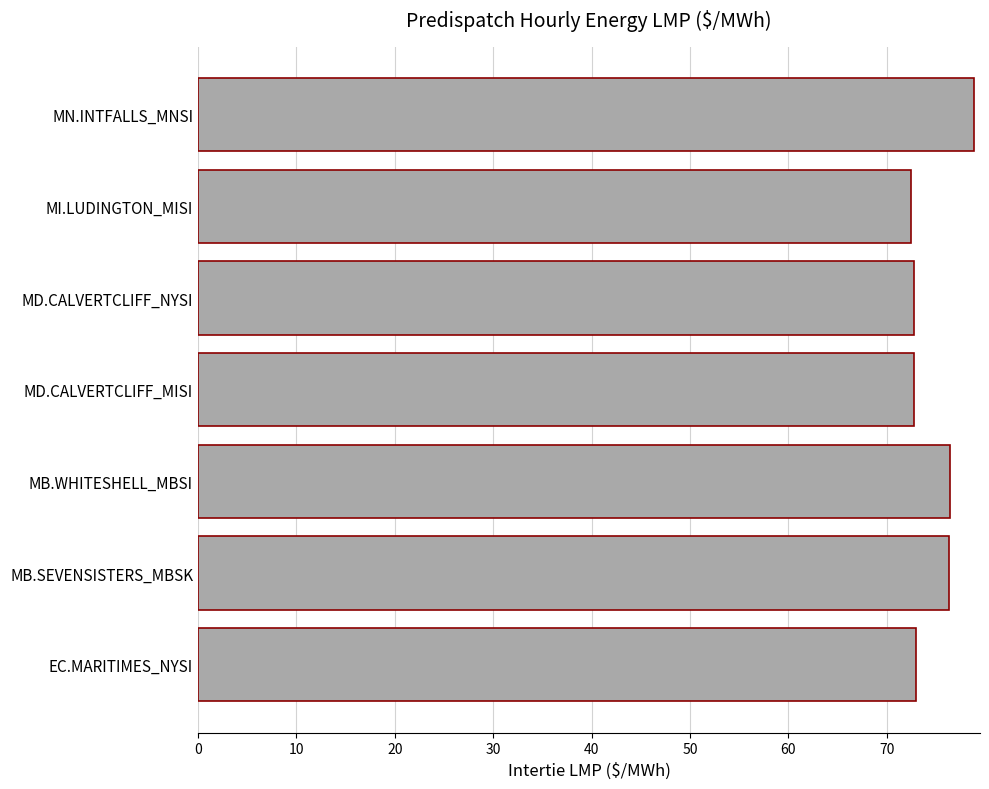

What is the minimum value shown in the chart?

72.5